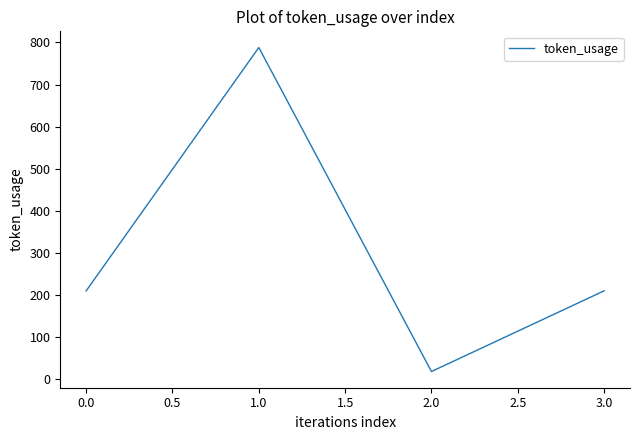

What value does the data have at 0.0?

209